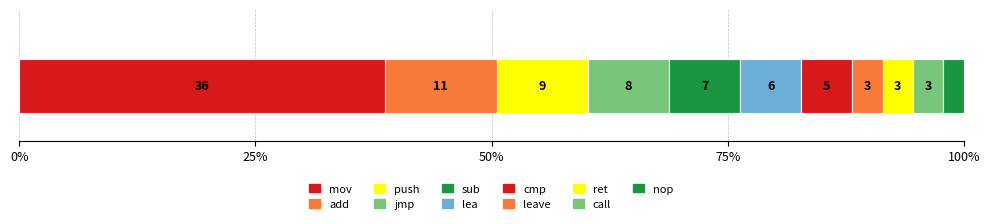

How many bars are there in total?

11